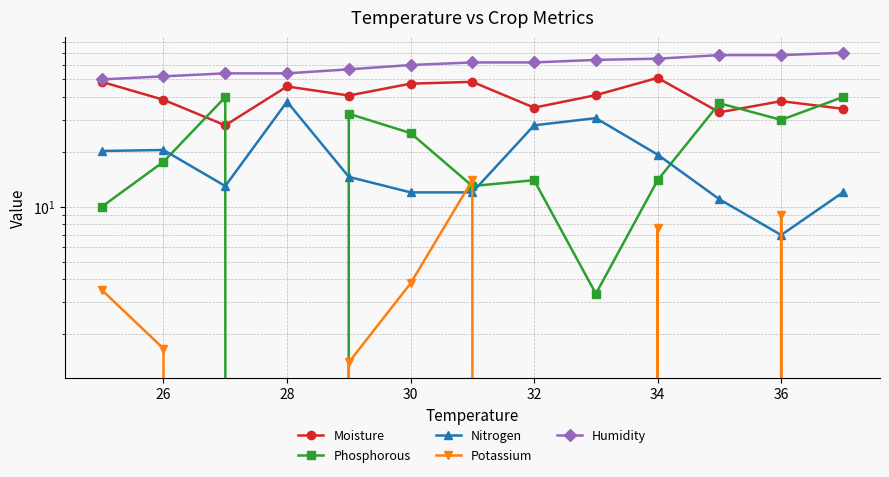

The value of Potassium at 36 is 8.2. True or false?

False